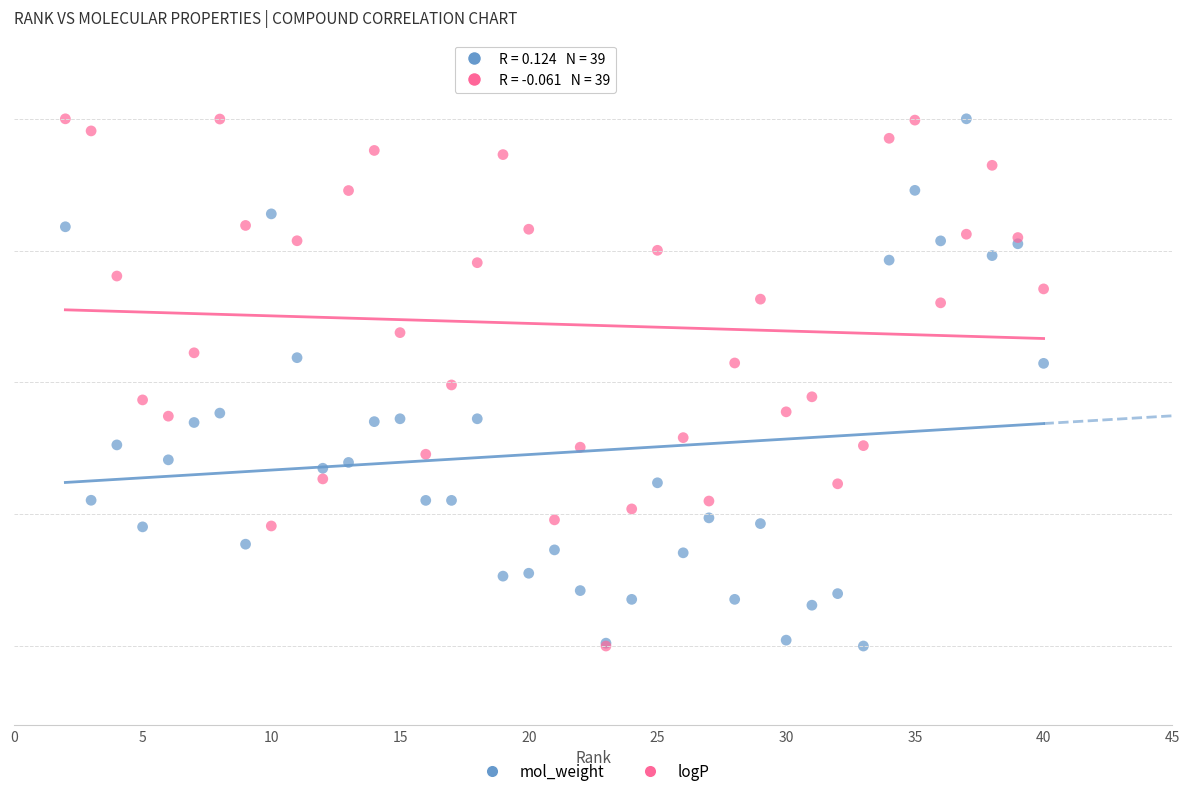

What are all the series names shown in the legend?

mol_weight, logP